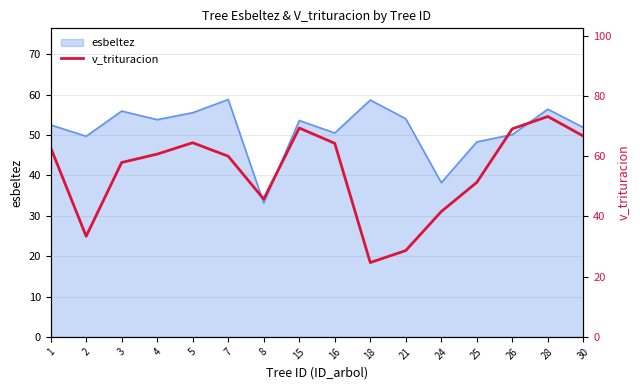

The esbeltez series shows 55.6 at 5. True or false?

True